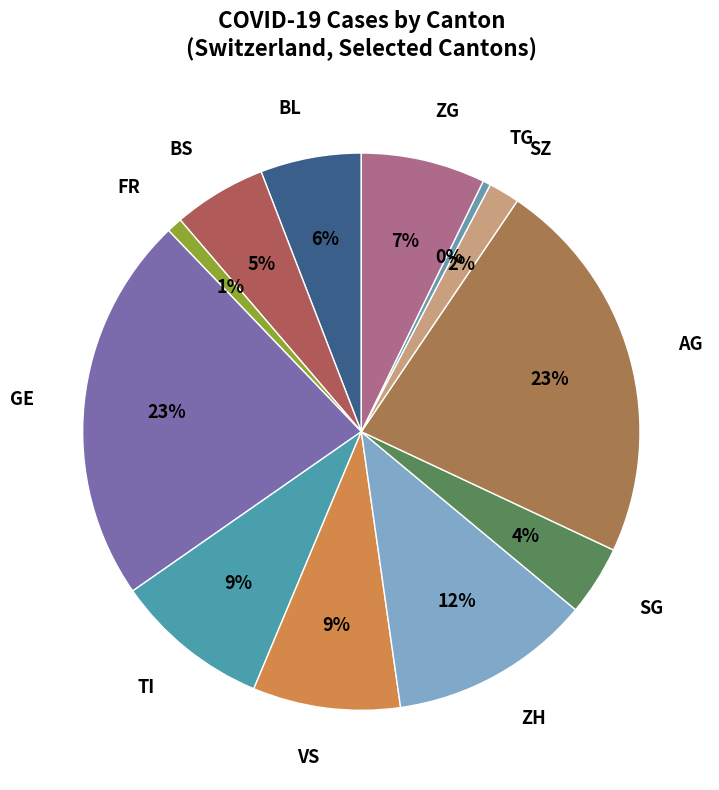

To the nearest percent, what is the average slice percentage?

8%